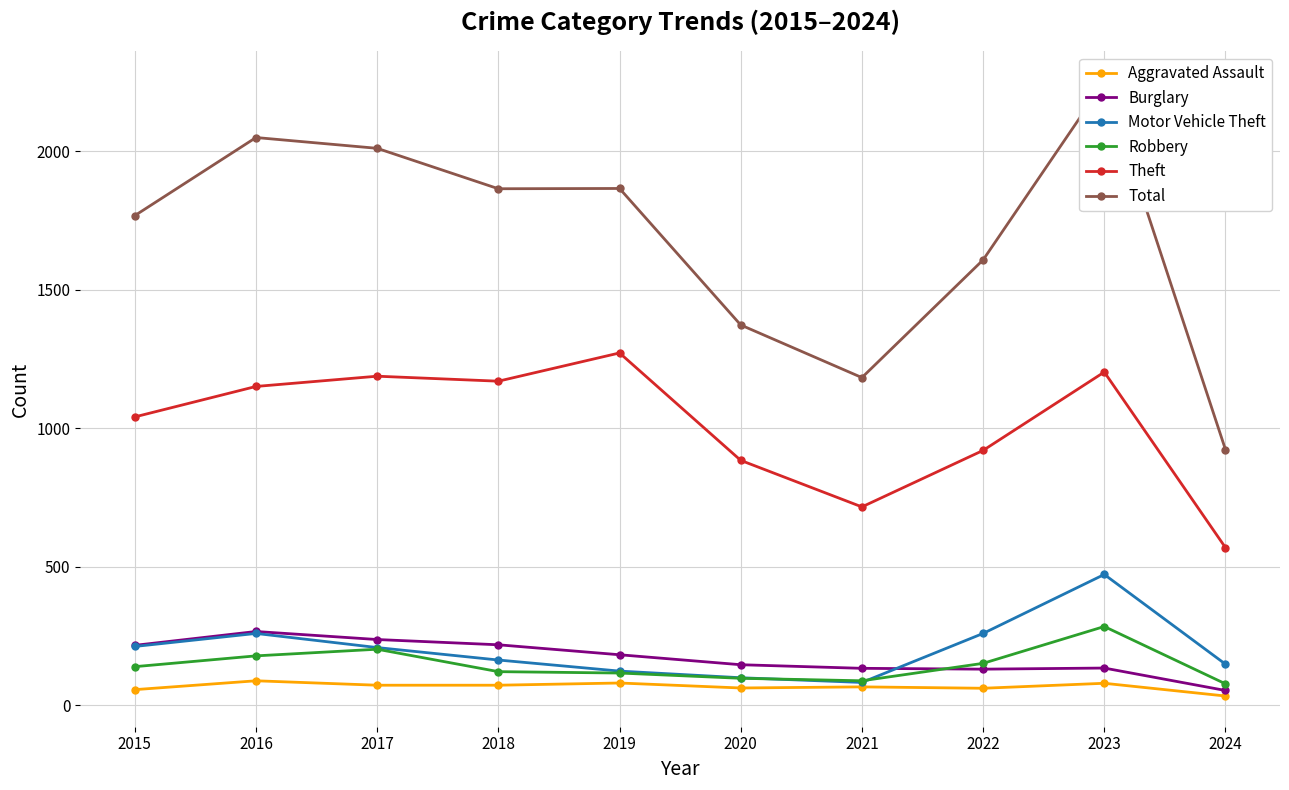

At which category does Aggravated Assault reach its first local valley?

2020